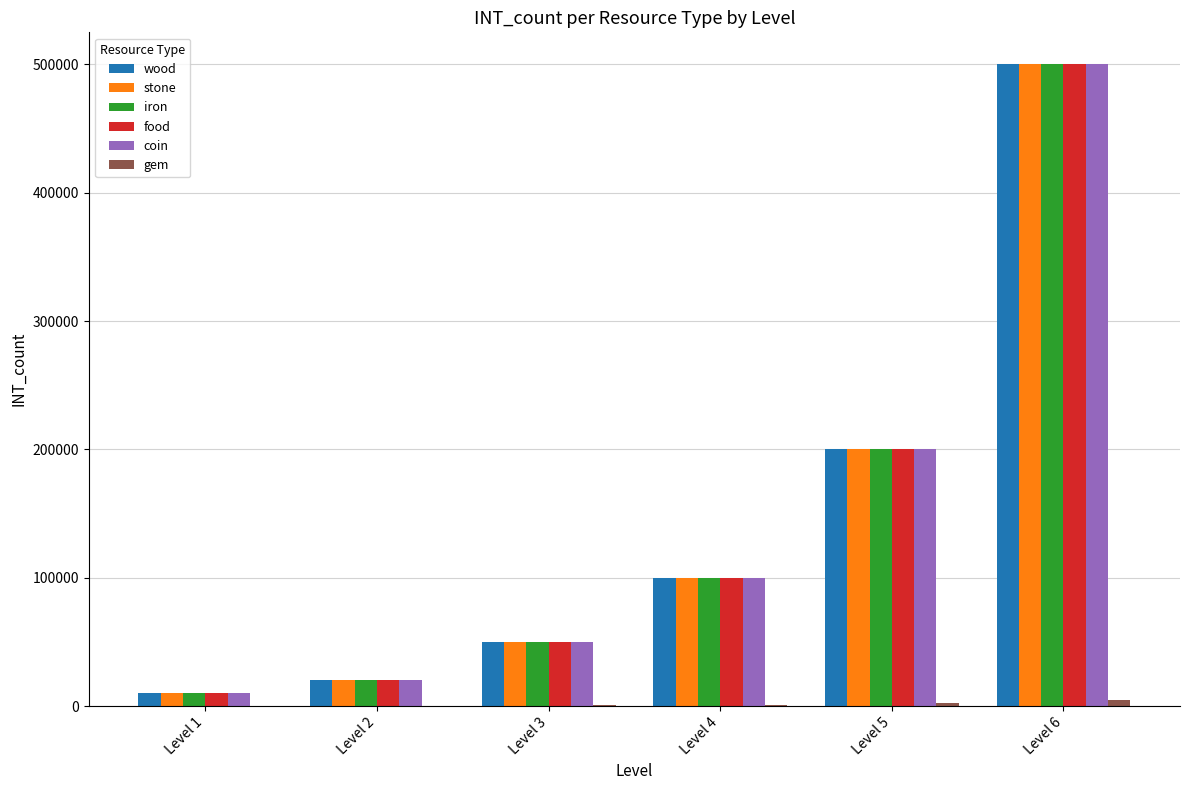

What is the maximum value for coin?

500000